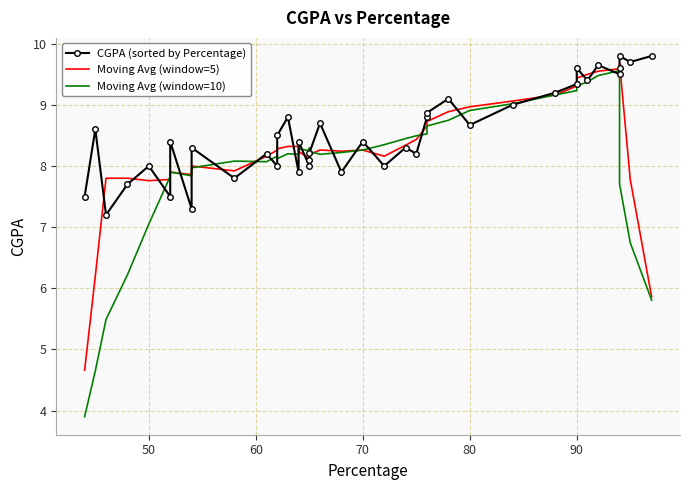

Is the value of Moving Avg (window=10) at 21 greater than the value of CGPA (sorted by Percentage) at 70?

Yes